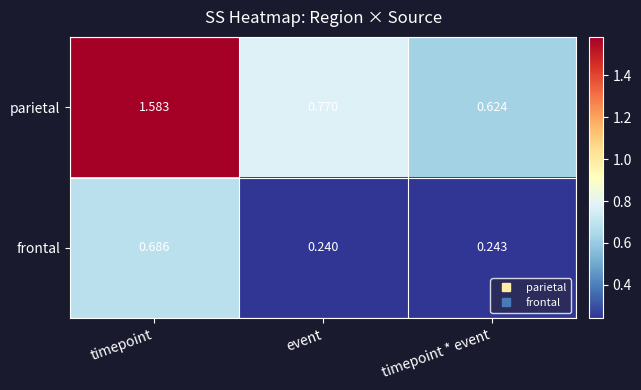

Which series has the widest spread of values?

parietal